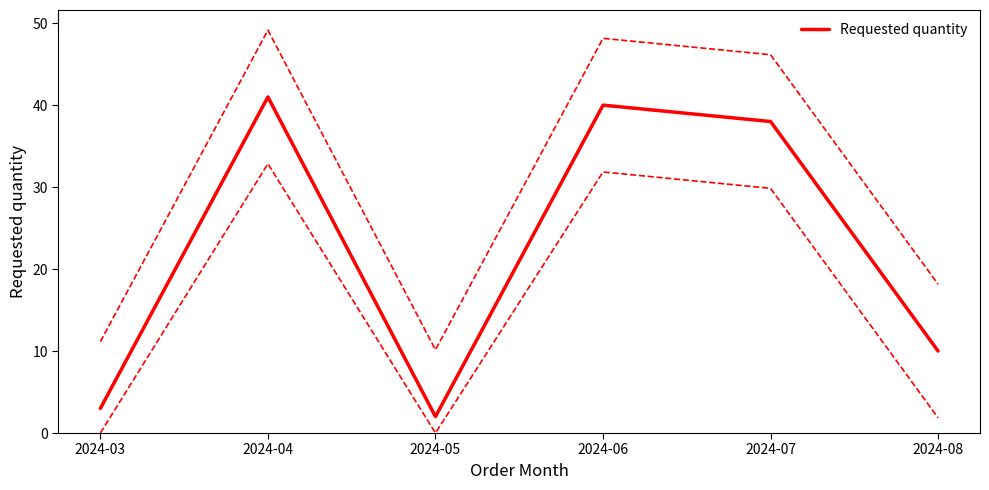

Reading right to left, list all the values displayed in this chart.

2024-08=10	2024-07=38	2024-06=40	2024-05=2	2024-04=41	2024-03=3